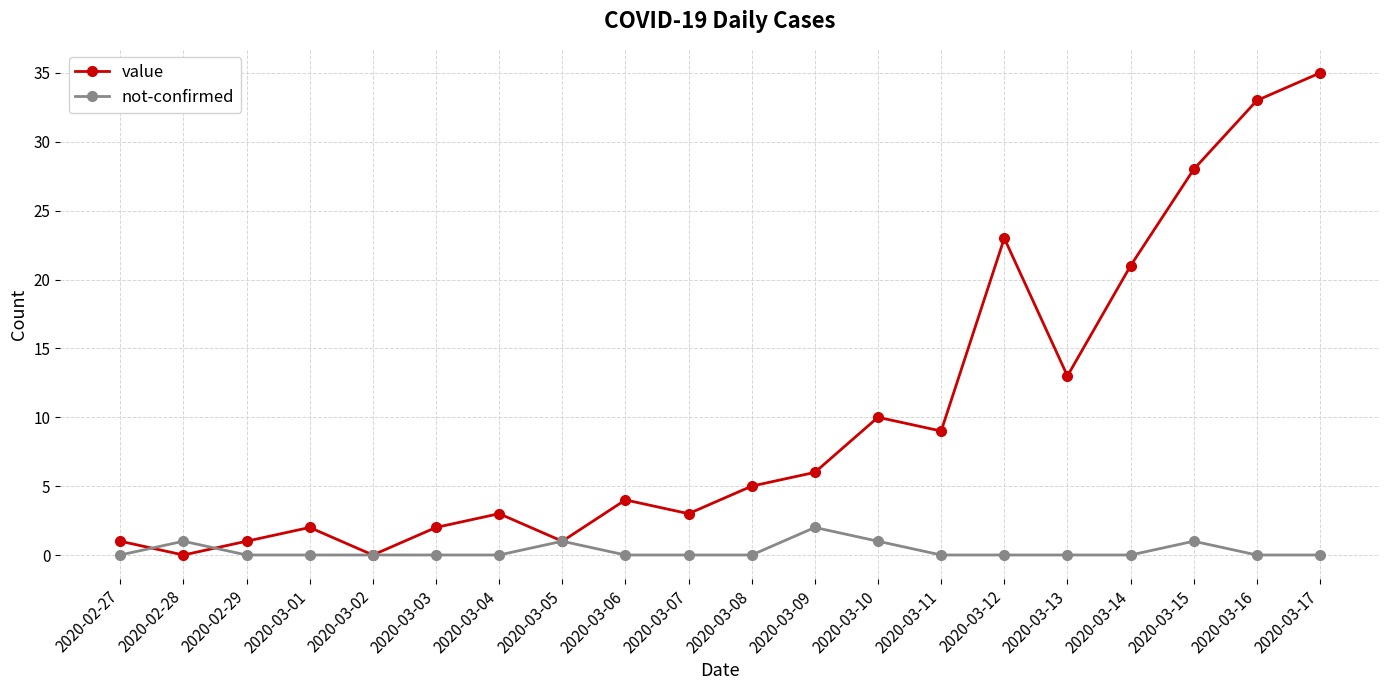

Reading left to right, extract all data points from this chart.

value: 2020-02-27=1	2020-02-28=0	2020-02-29=1	2020-03-01=2	2020-03-02=0	2020-03-03=2	2020-03-04=3	2020-03-05=1	2020-03-06=4	2020-03-07=3	2020-03-08=5	2020-03-09=6	2020-03-10=10	2020-03-11=9	2020-03-12=23	2020-03-13=13	2020-03-14=21	2020-03-15=28	2020-03-16=33	2020-03-17=35
not-confirmed: 2020-02-27=0	2020-02-28=1	2020-02-29=0	2020-03-01=0	2020-03-02=0	2020-03-03=0	2020-03-04=0	2020-03-05=1	2020-03-06=0	2020-03-07=0	2020-03-08=0	2020-03-09=2	2020-03-10=1	2020-03-11=0	2020-03-12=0	2020-03-13=0	2020-03-14=0	2020-03-15=1	2020-03-16=0	2020-03-17=0